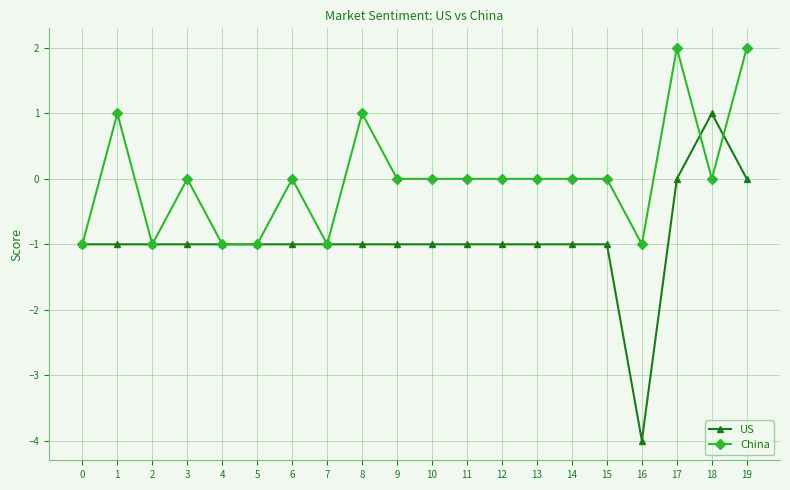

List the series in order of their overall mean, highest first.

China, US